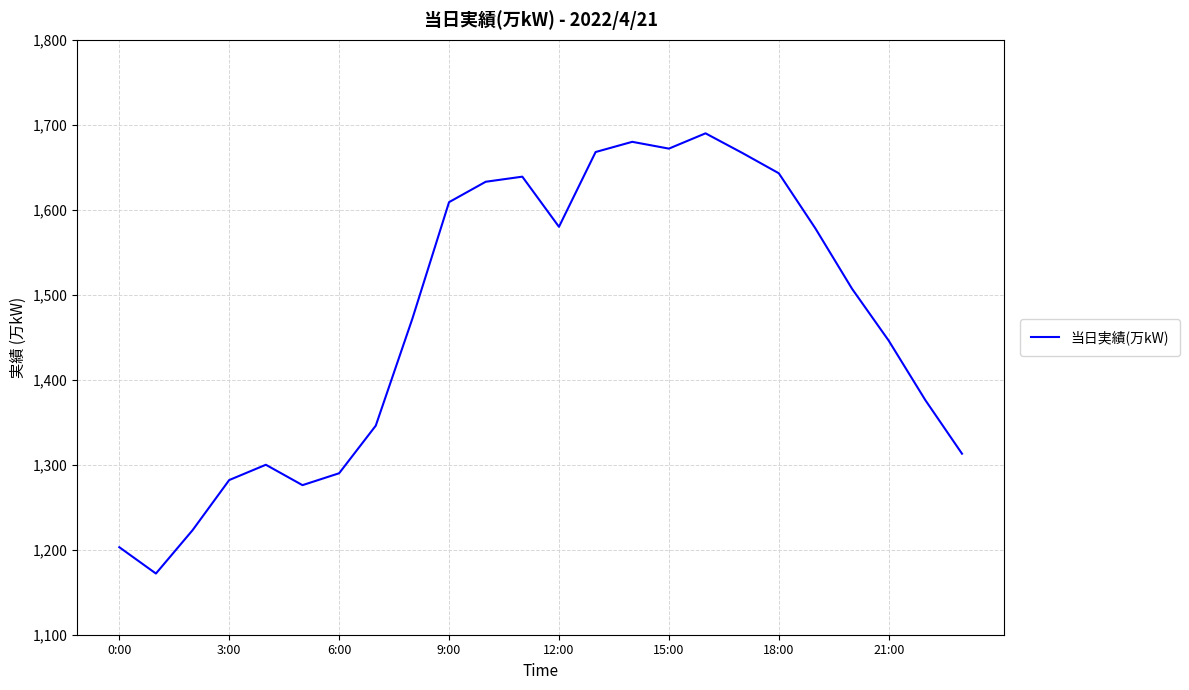

What is the minimum value shown in the chart?

1172